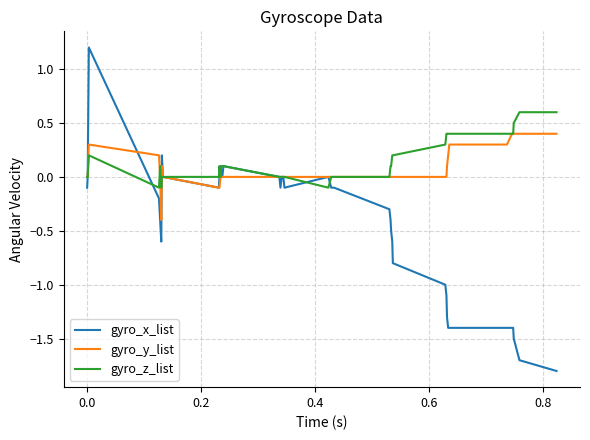

What is the average value of the gyro_y_list series?

0.1